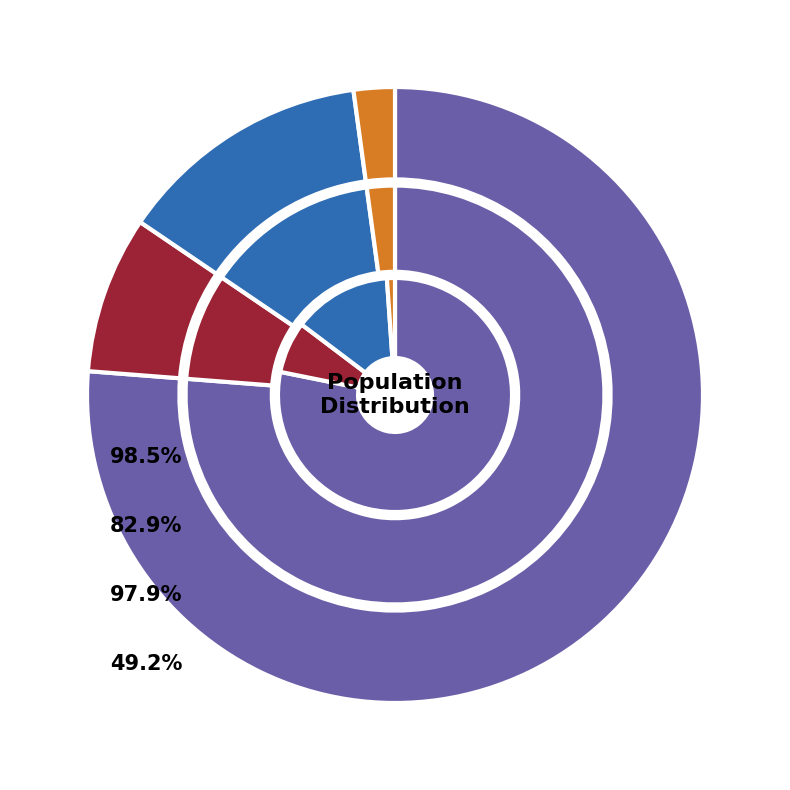

Which slice is the largest?

China